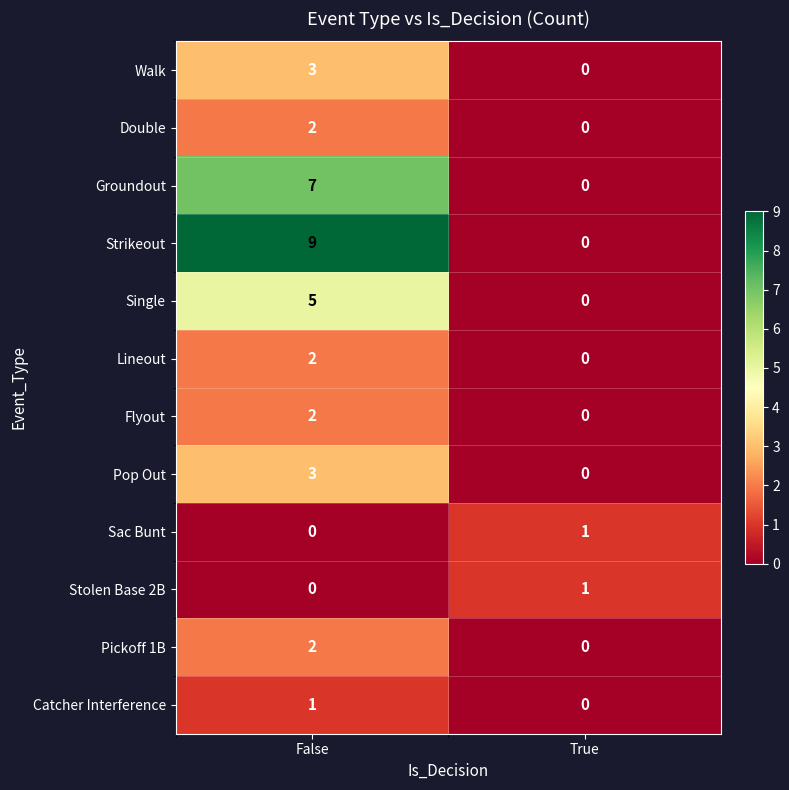

How many distinct data groups are displayed?

12